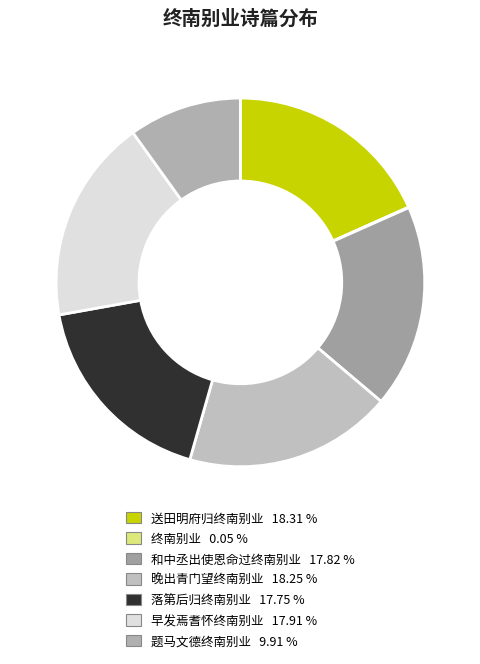

Rank the categories by value from lowest to highest.

终南别业, 题马文德终南别业, 落第后归终南别业, 和中丞出使恩命过终南别业, 早发焉耆怀终南别业, 晚出青门望终南别业, 送田明府归终南别业